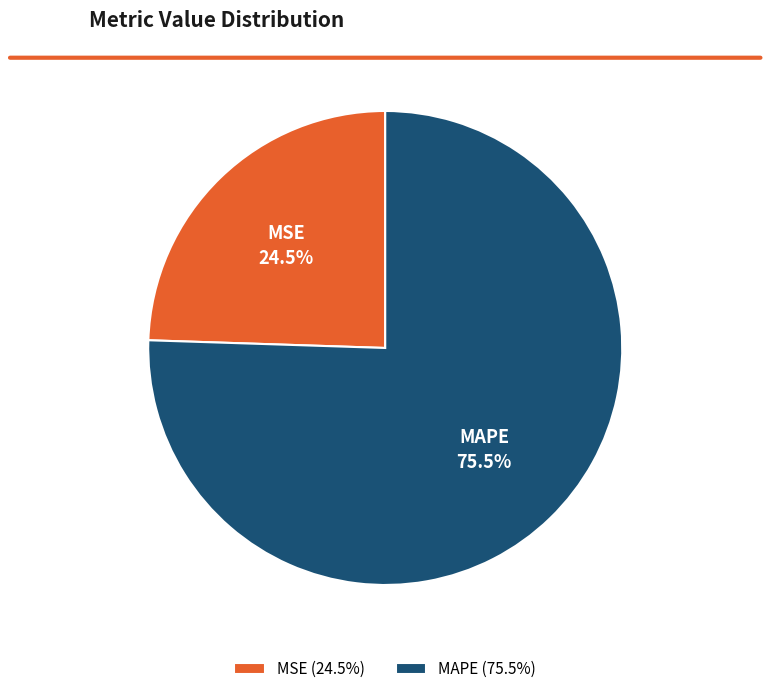

What is the ratio of the value at MSE to the value at MAPE?

0.3